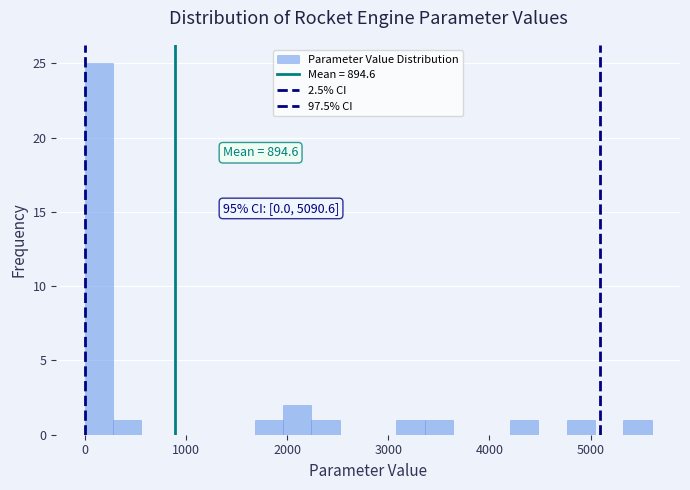

Around what value on the x-axis is the tallest bar? Give the approximate position of its centre, as read against the axis.

100